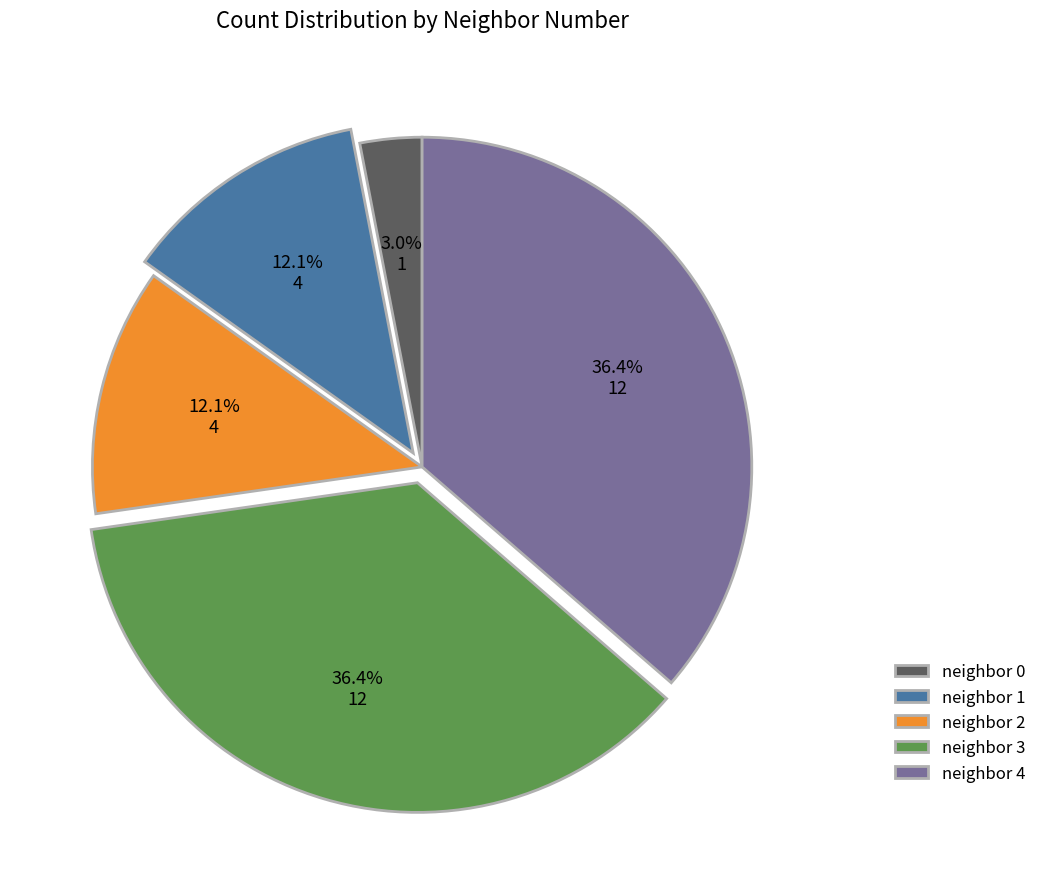

How many segments does this pie chart have?

5